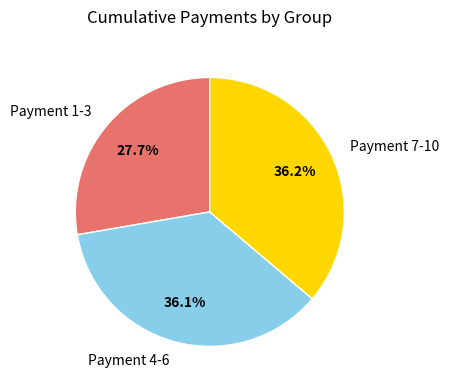

What is the total percentage of Payment 1-3 and Payment 4-6?

63.8%